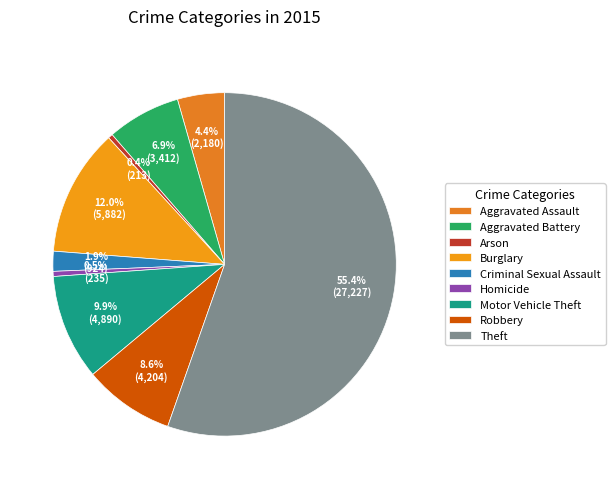

The Aggravated Assault slice represents 4% of the pie. True or false?

True